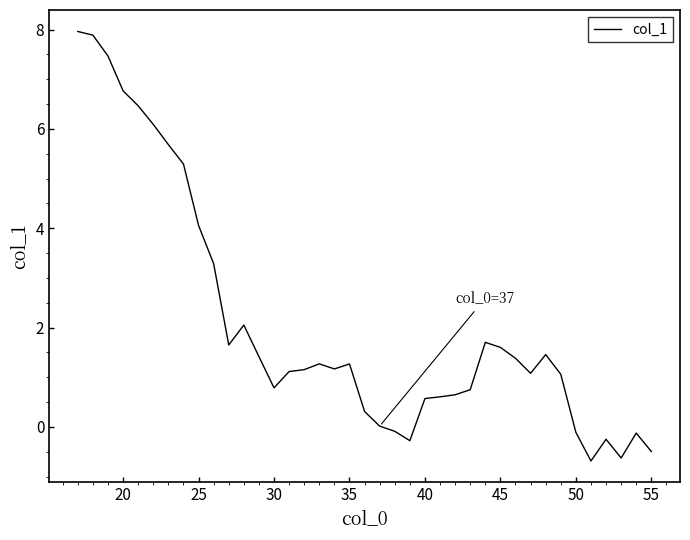

What is the minimum value shown in the chart?

-0.7